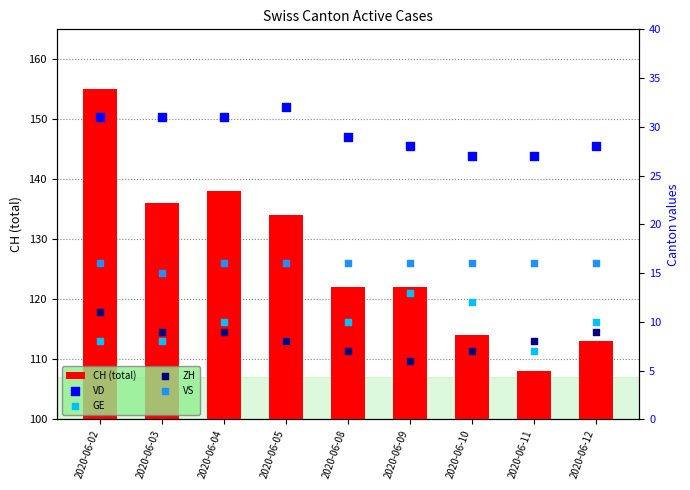

Which series contains the highest Y value?

CH (total)